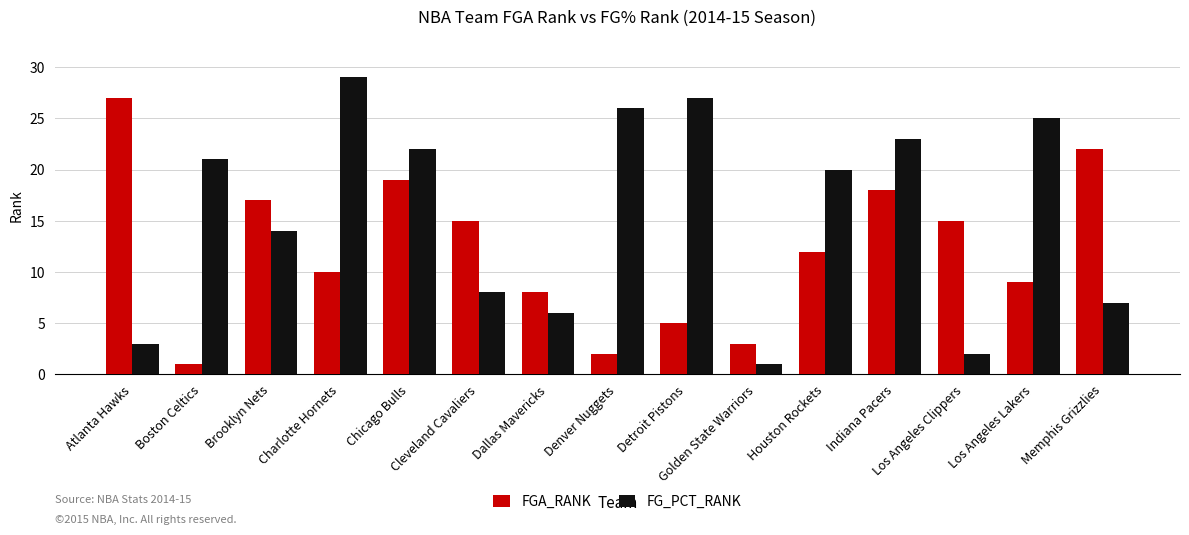

What is the sum of the FGA_RANK values at Houston Rockets and Boston Celtics?

13